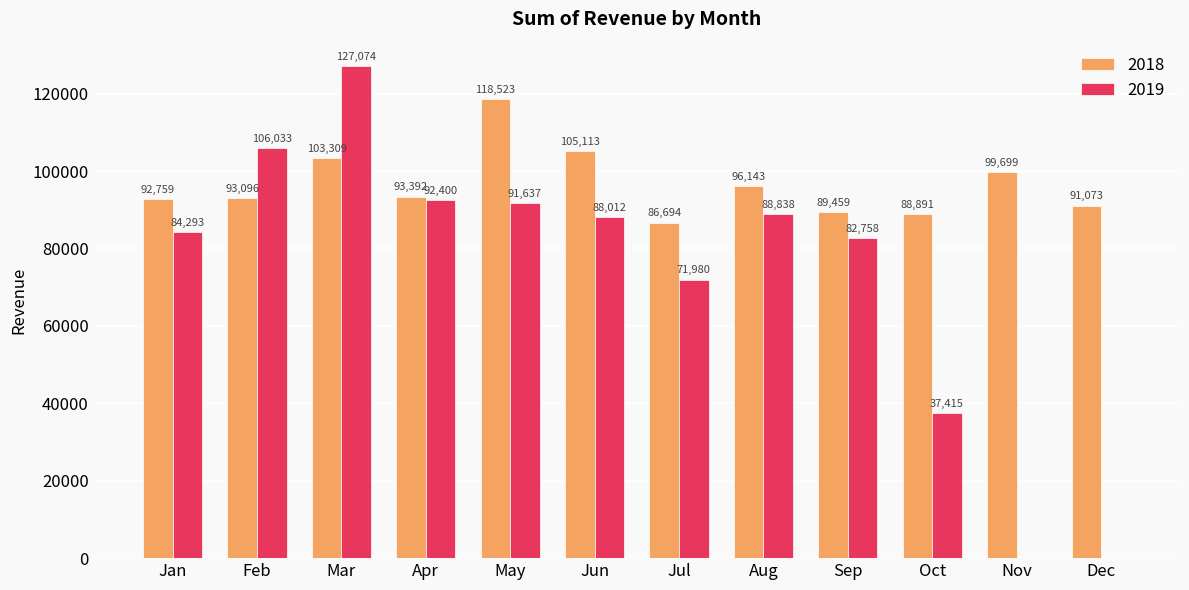

Which series has the widest spread of values?

2019